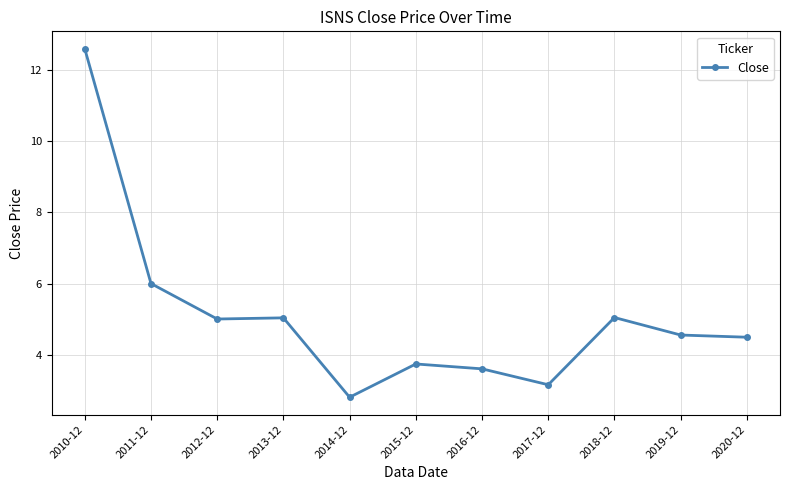

Approximately how many times larger is the value at 2014-12 compared to 2018-12?

0.6